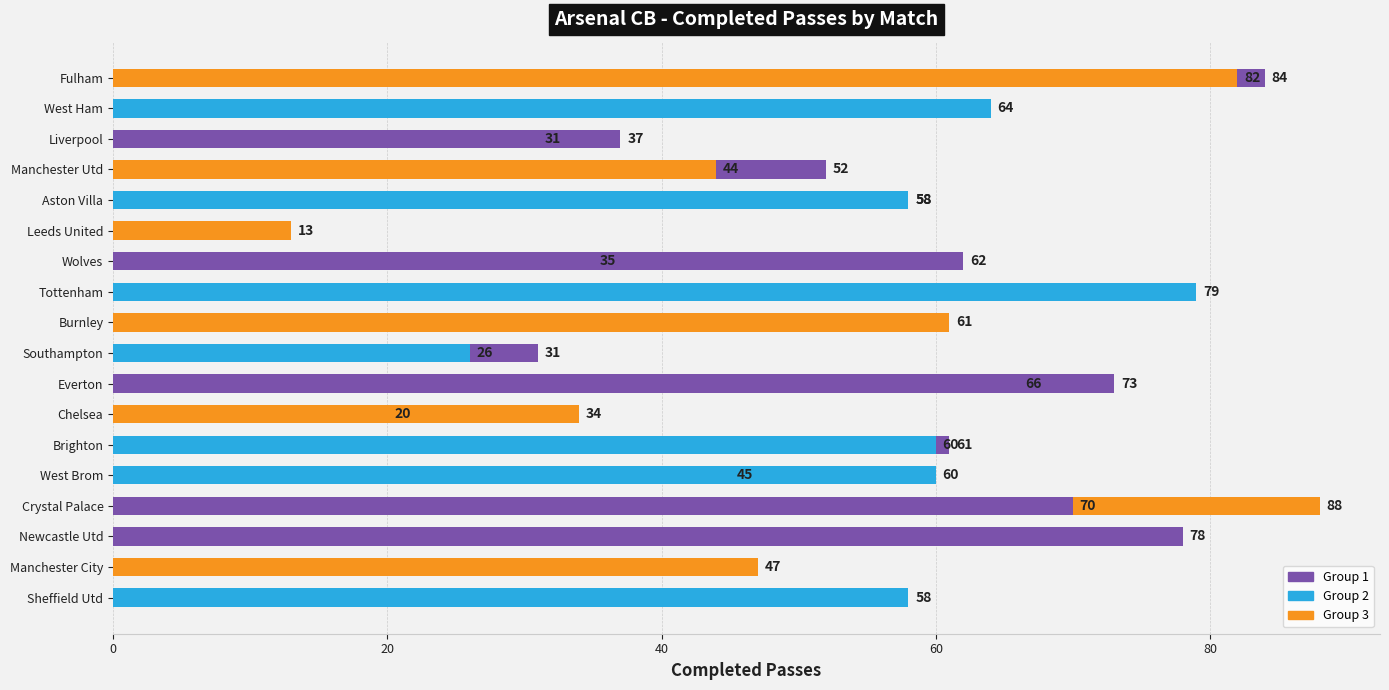

What is the difference between the maximum and minimum values?

75